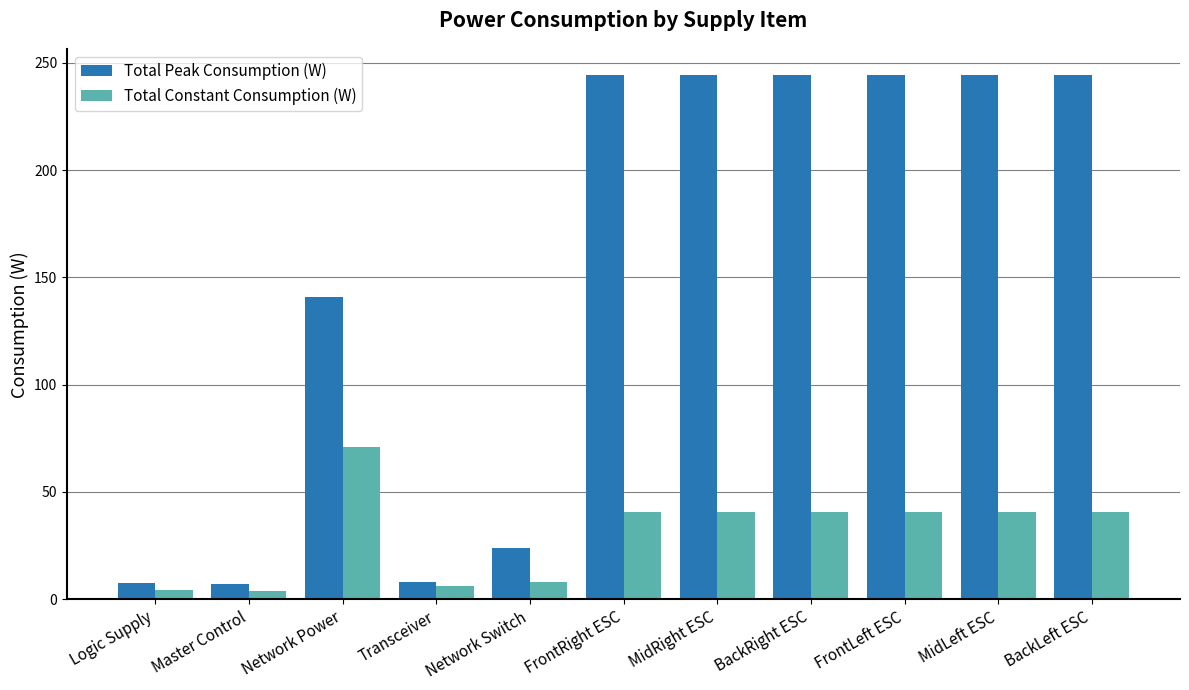

What value does the Total Constant Consumption (W) series have at Logic Supply?

4.4